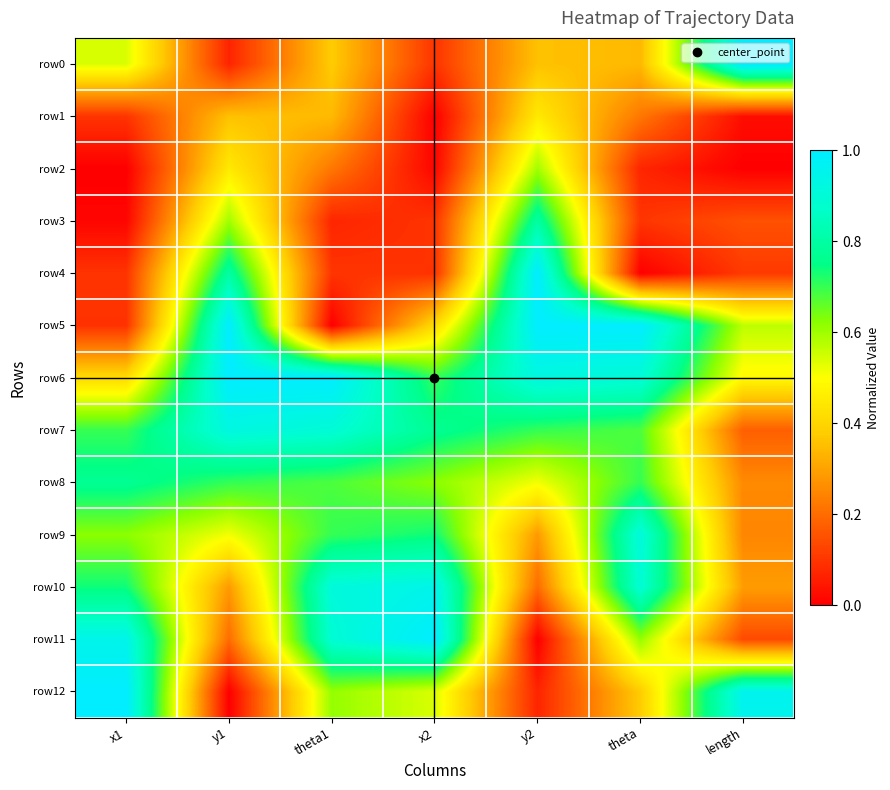

Count the number of data series in this chart.

13